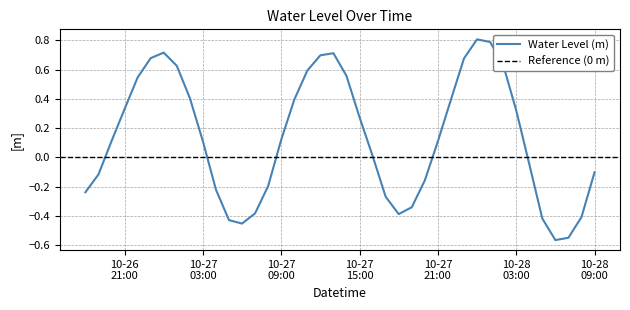

What is the sum of all values?

5.3